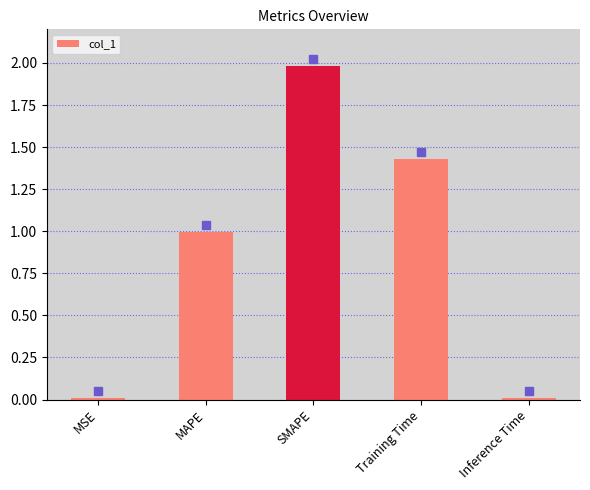

The chart shows a value of 1.3 at SMAPE. True or false?

False